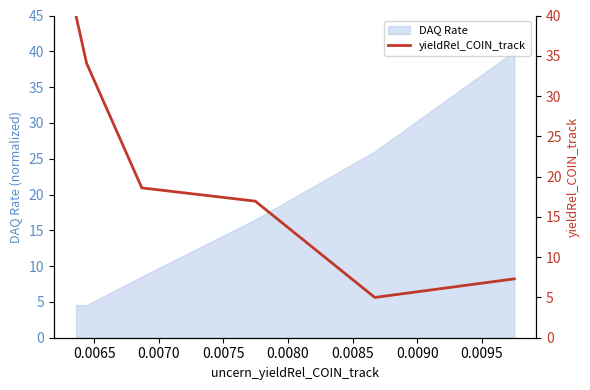

How many lines are shown in the chart?

1